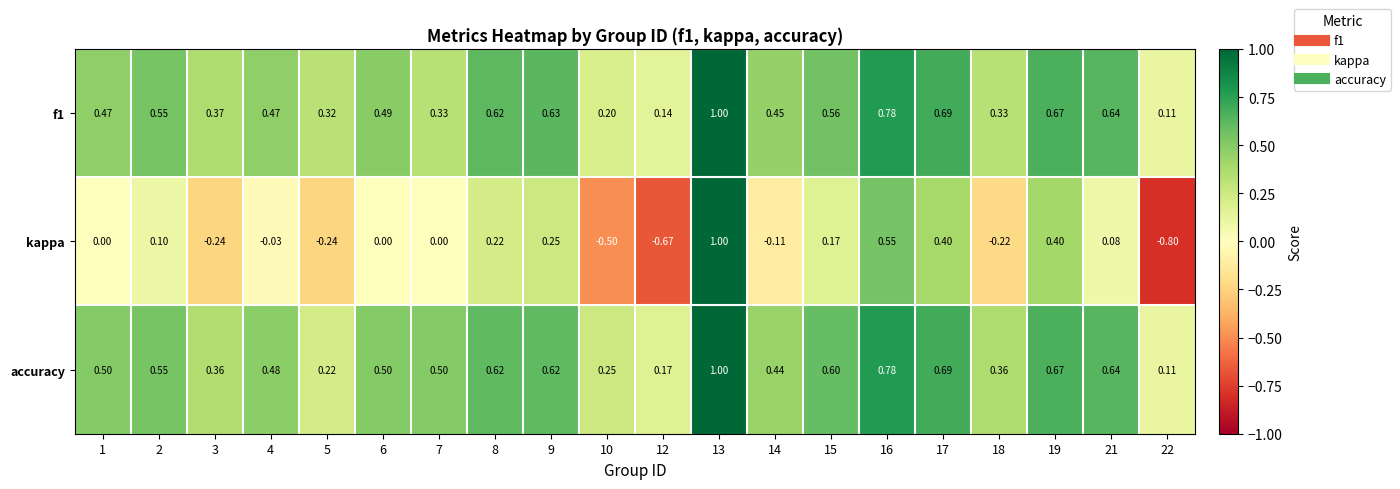

Is the value of f1 at 7 greater than the value of accuracy at 6?

No